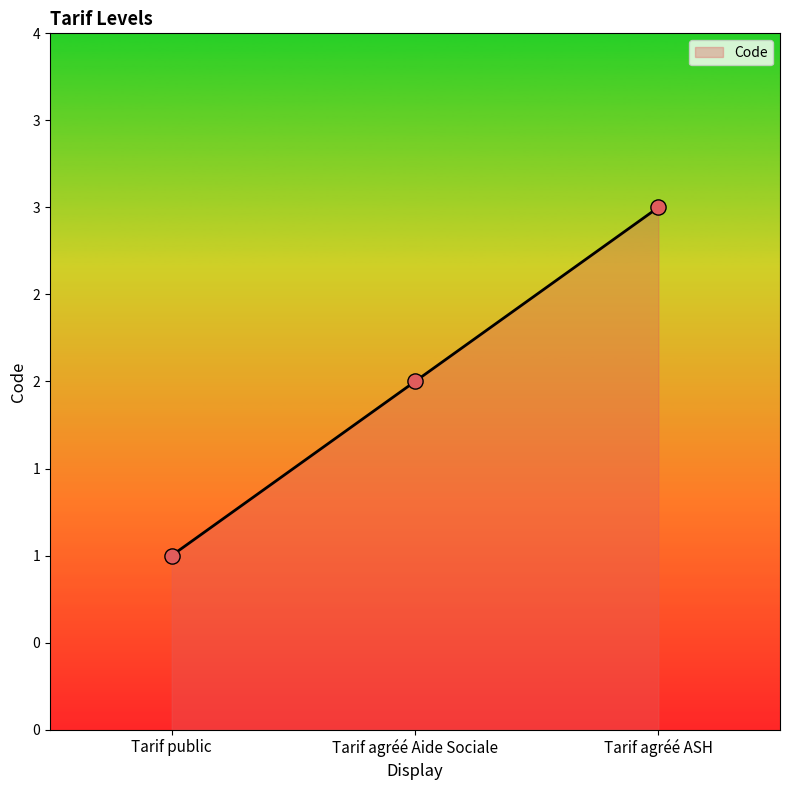

Approximately how many times larger is the value at Tarif agréé ASH compared to Tarif public?

3.0